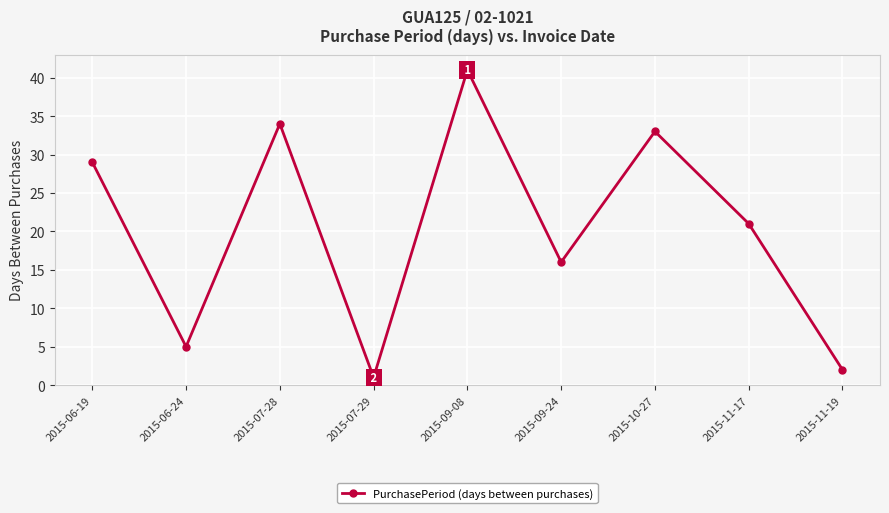

True or false: there are more than 2 points higher than both neighbors.

True